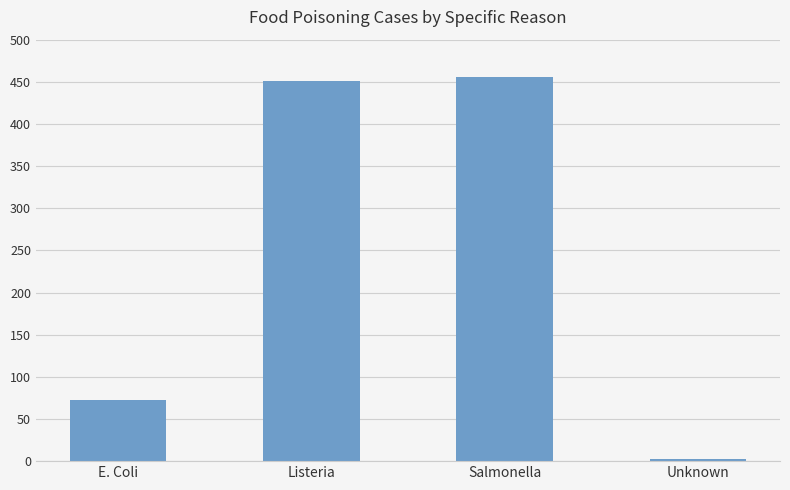

Rank the categories by value from highest to lowest.

Salmonella, Listeria, E. Coli, Unknown